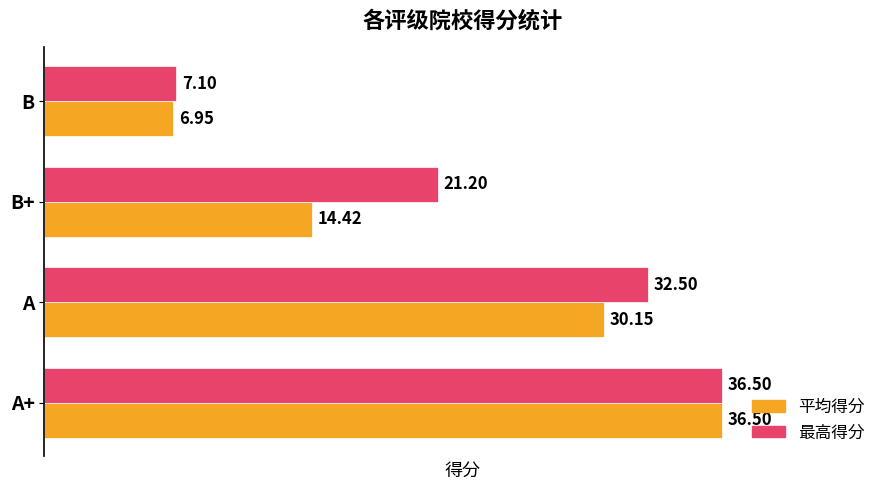

What is the difference between the maximum and minimum values in the 最高得分 series?

29.4